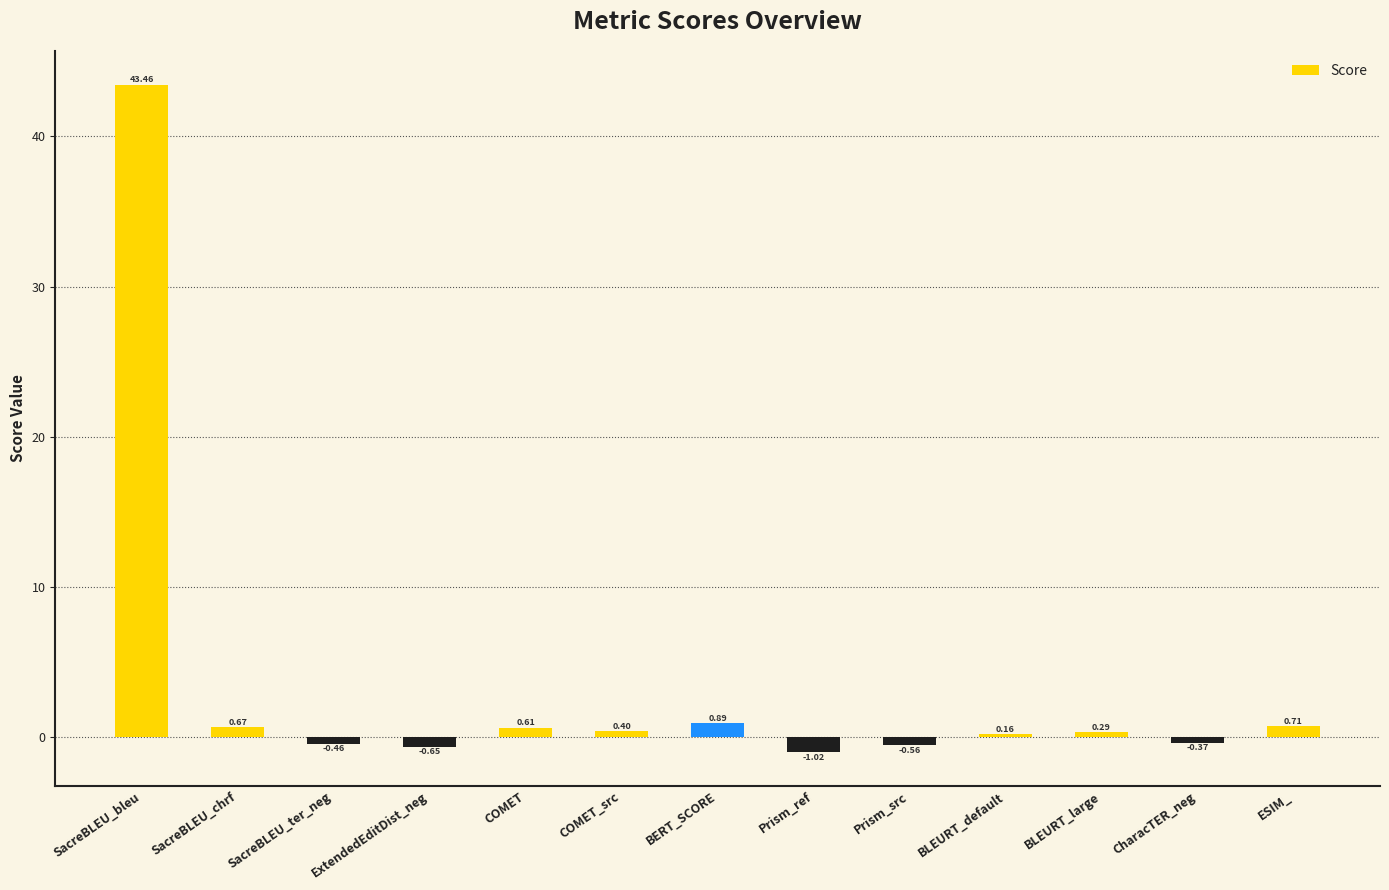

What is the sum of all values?

44.1